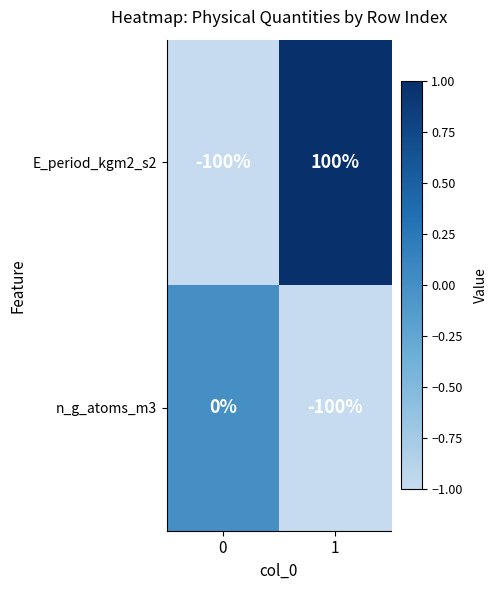

The value of E_period_kgm2_s2 at 1 is 144. True or false?

False